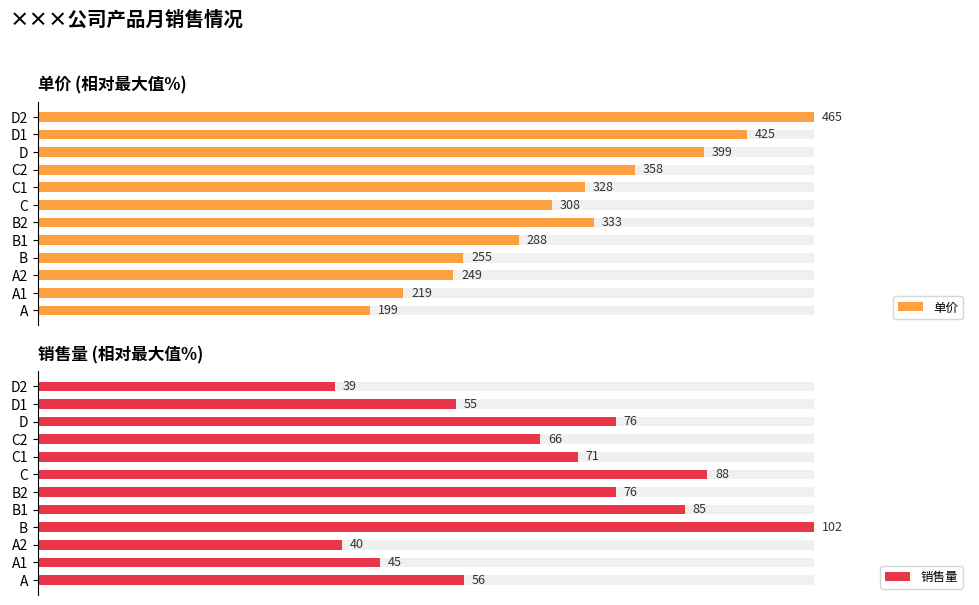

The value of 单价 at D1 is 47.5. True or false?

False